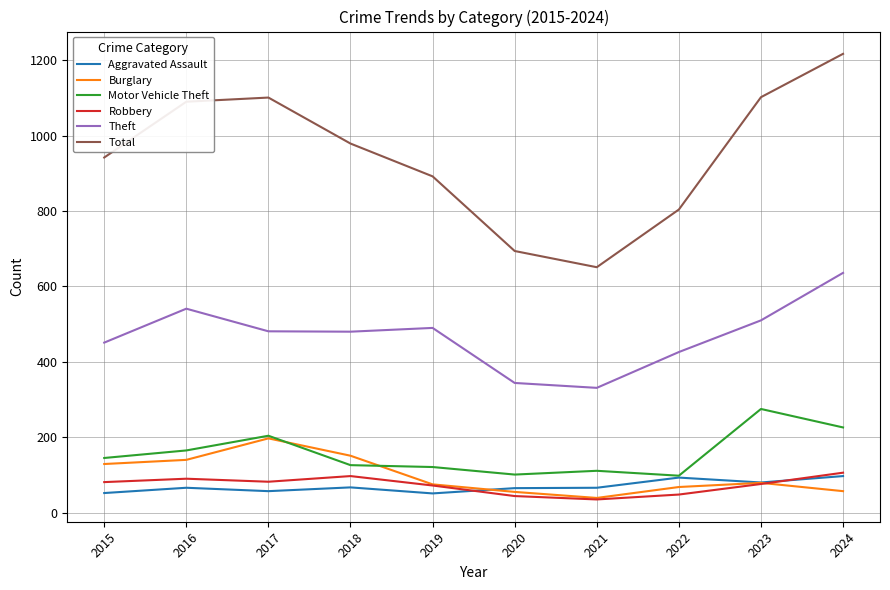

What is the sum of all Aggravated Assault values?

694